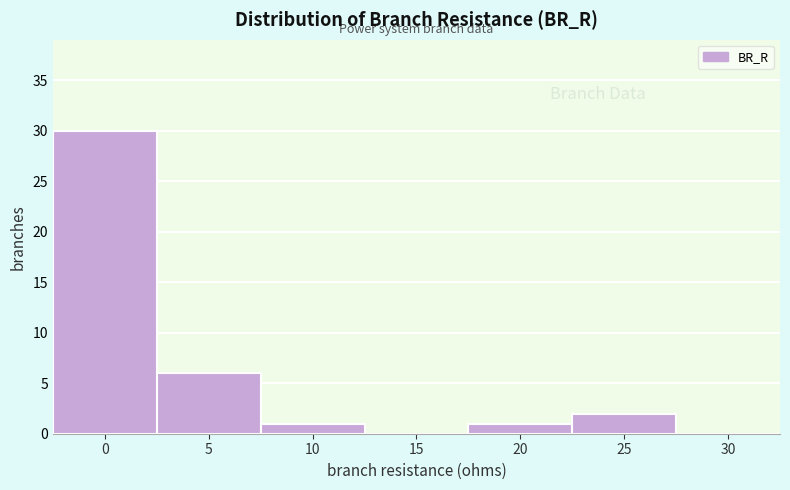

Reading right to left, extract all data points from this chart.

30=0	25=2	20=1	15=0	10=1	5=6	0=30